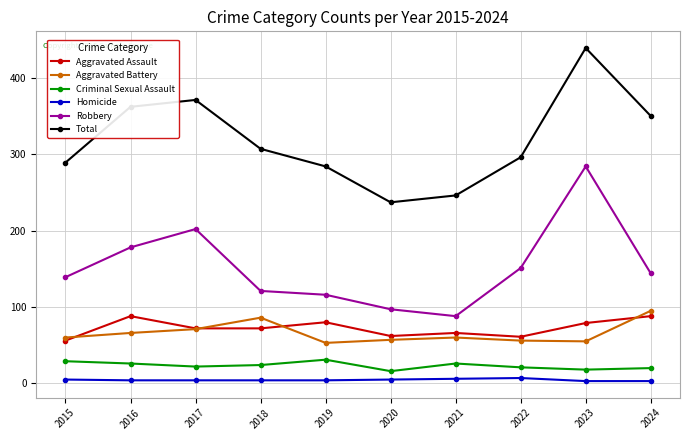

What is the sum of all Total values?

3181